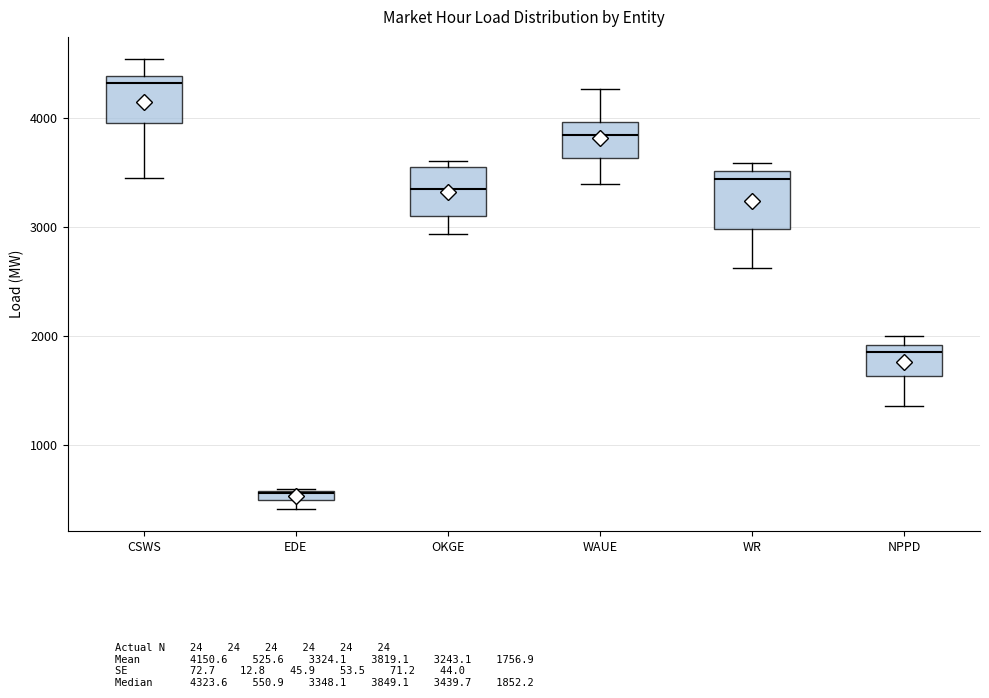

Where does the median line of the box for OKGE sit on the y-axis? The values are not printed on the chart, so give them approximately, as read against the axis.

3300